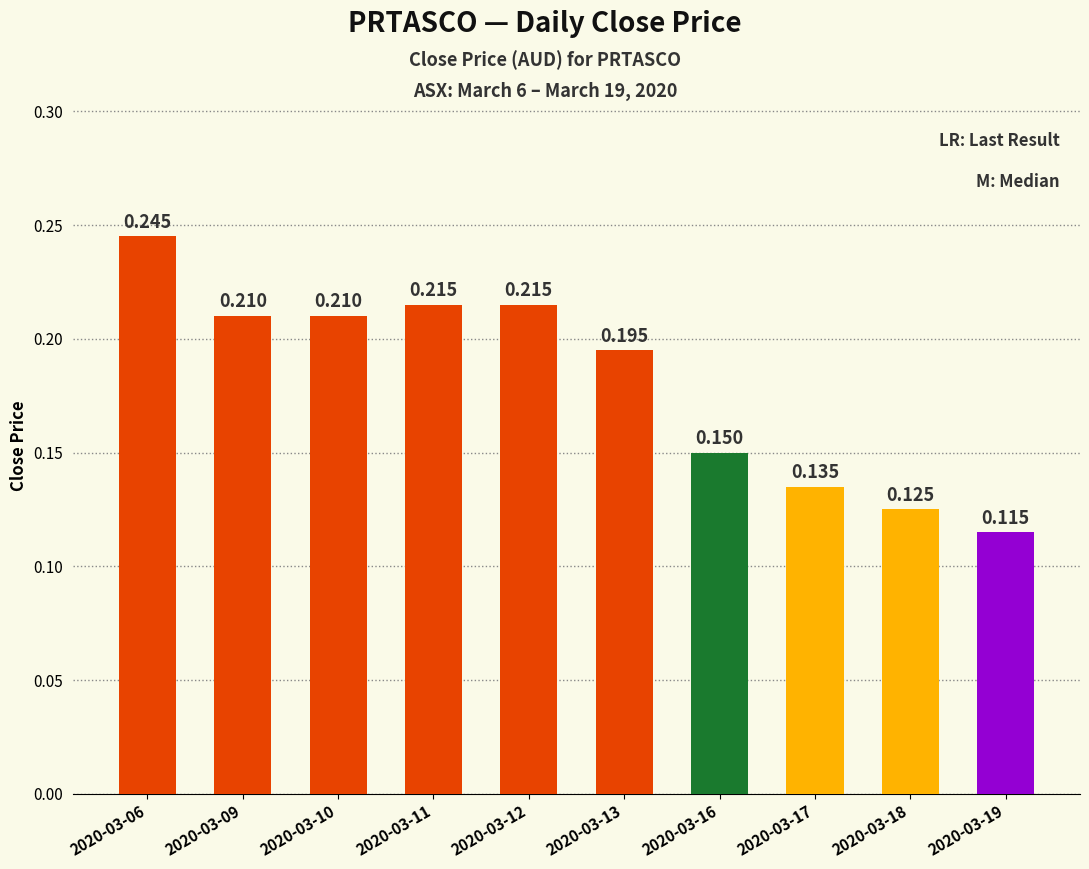

What is the difference between the maximum and second lowest values?

0.1